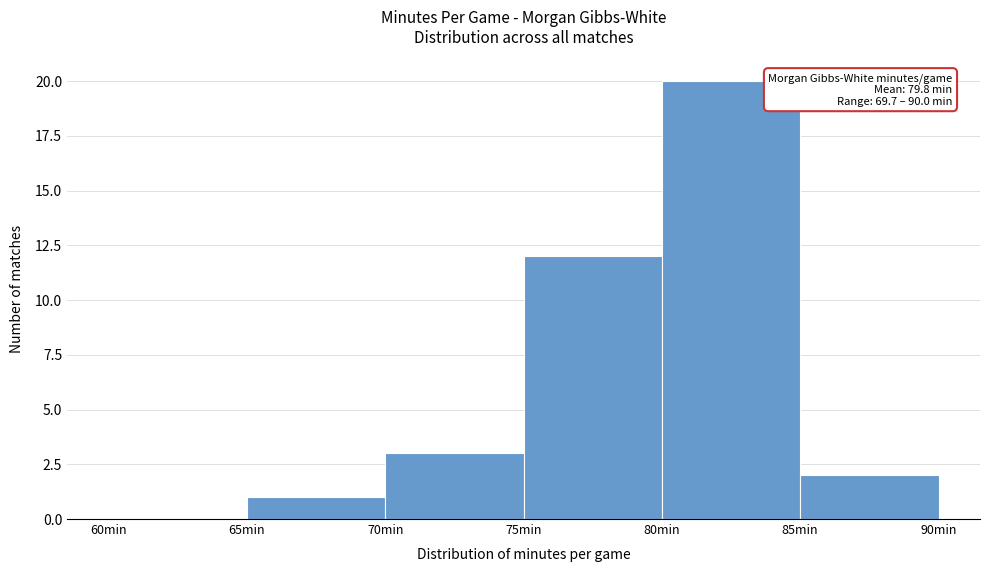

Which range on the x-axis has the tallest bar?

80 to 85